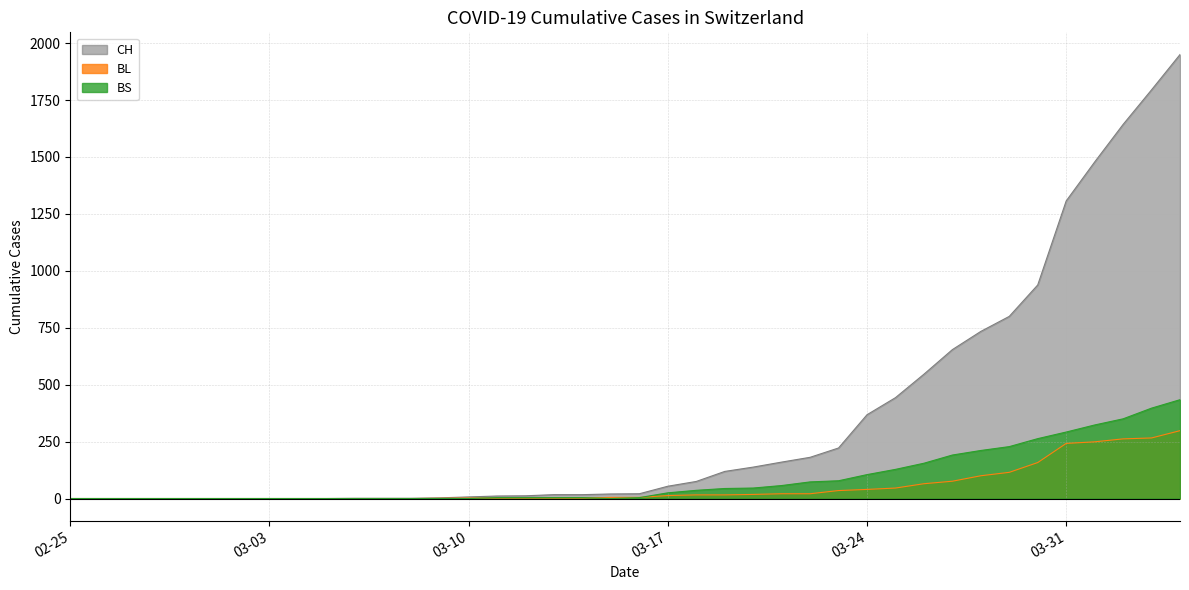

Where is CH nearest to the value 975?

2020-03-30